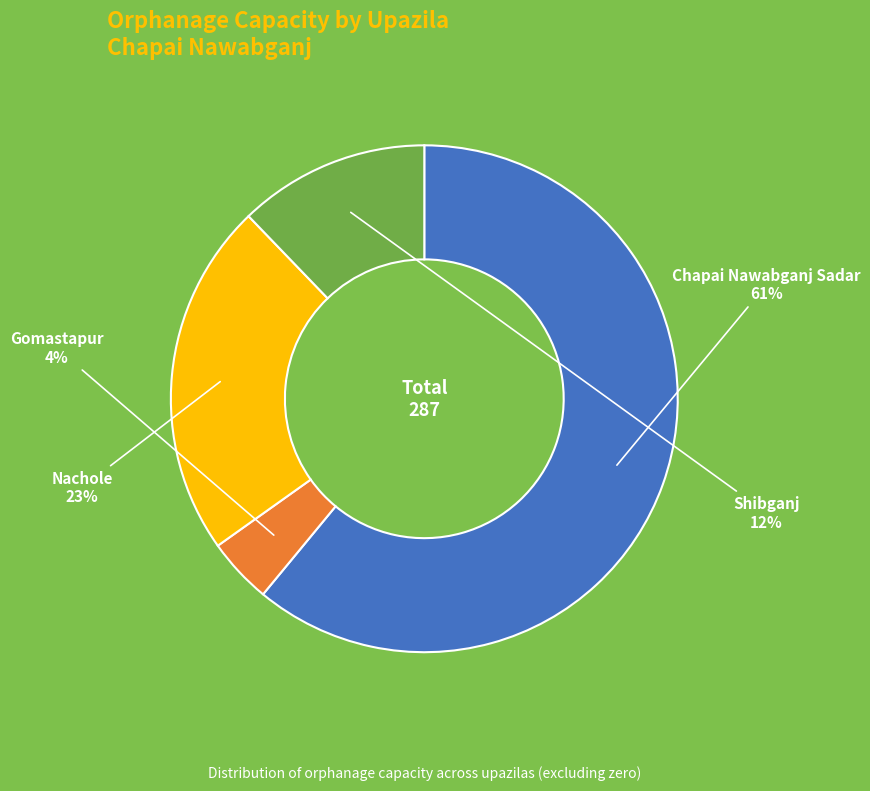

To the nearest percent, what is the difference between the largest and smallest slice percentages?

57%